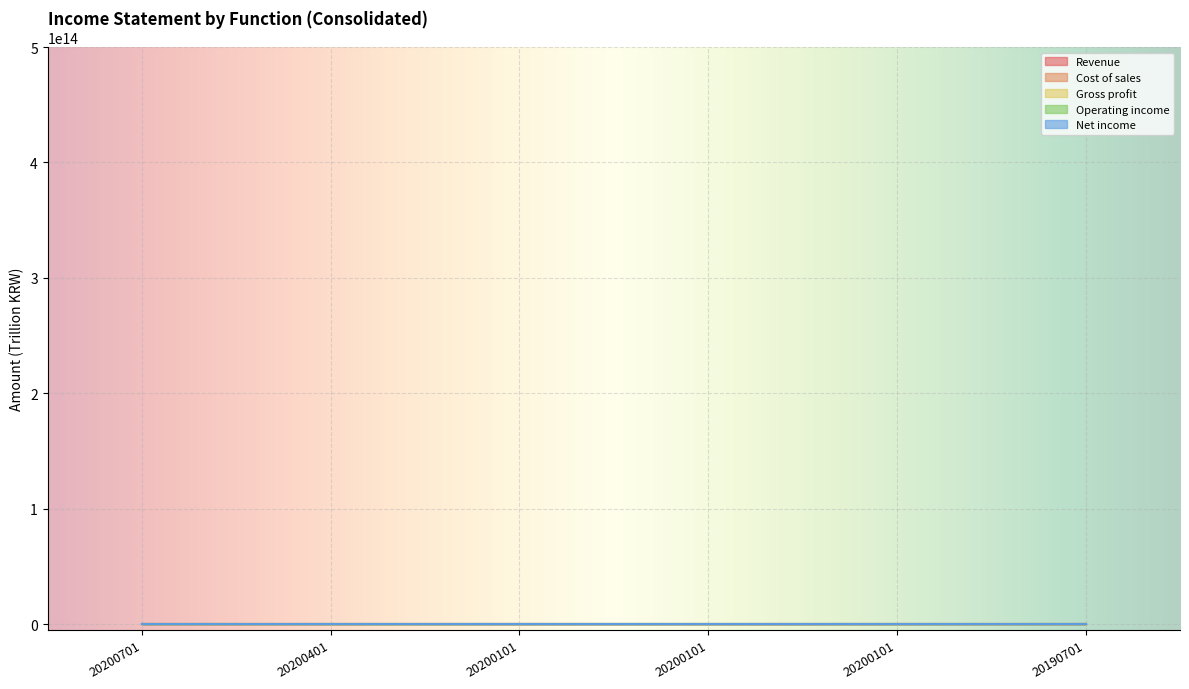

How many positive values does the Net income series have?

4